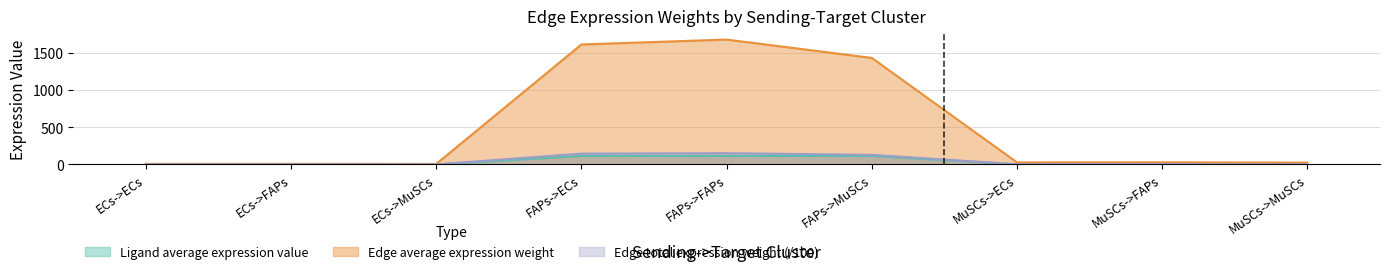

True or false: Edge average expression weight has a value of 11.6 at MuSCs->ECs.

False